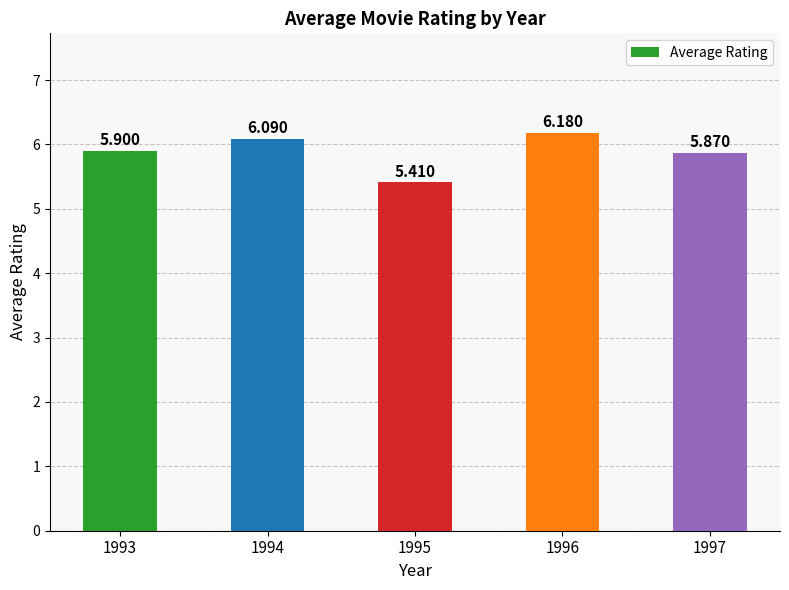

How many values are between 5 and 6?

3